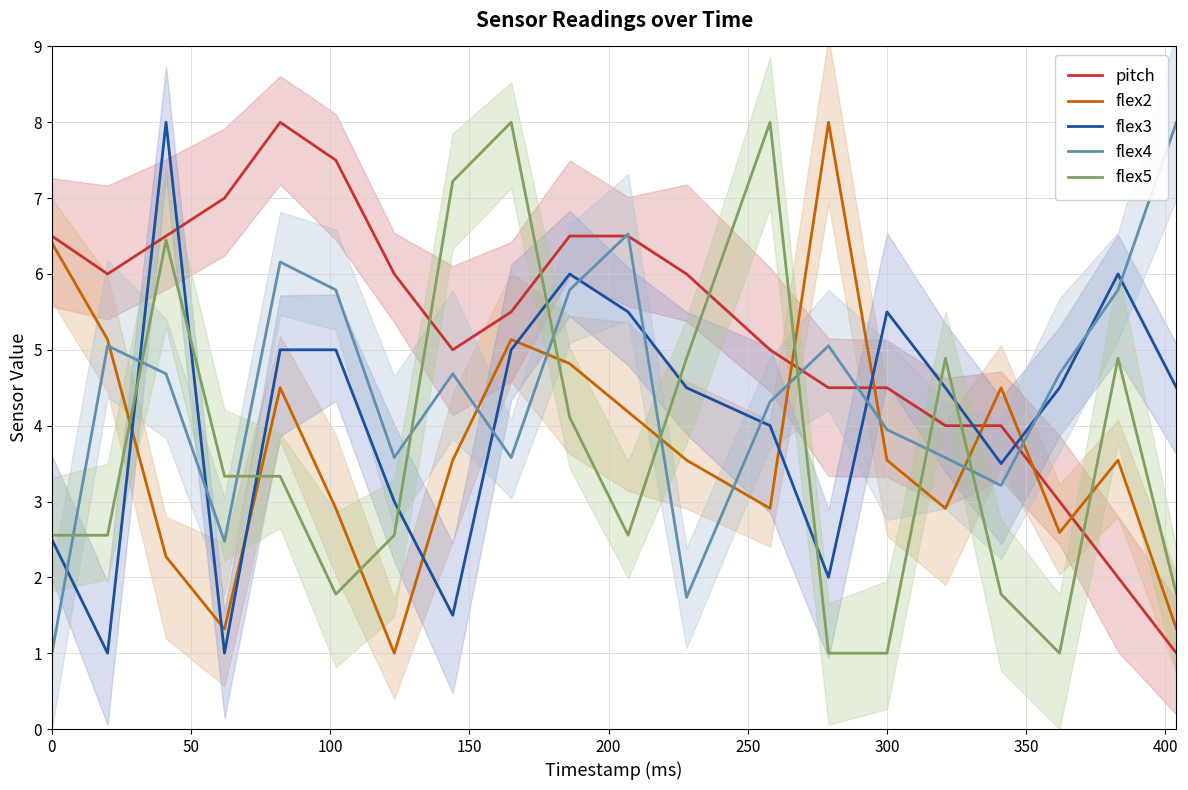

True or false: pitch has a value of 1.7 at 0.

False